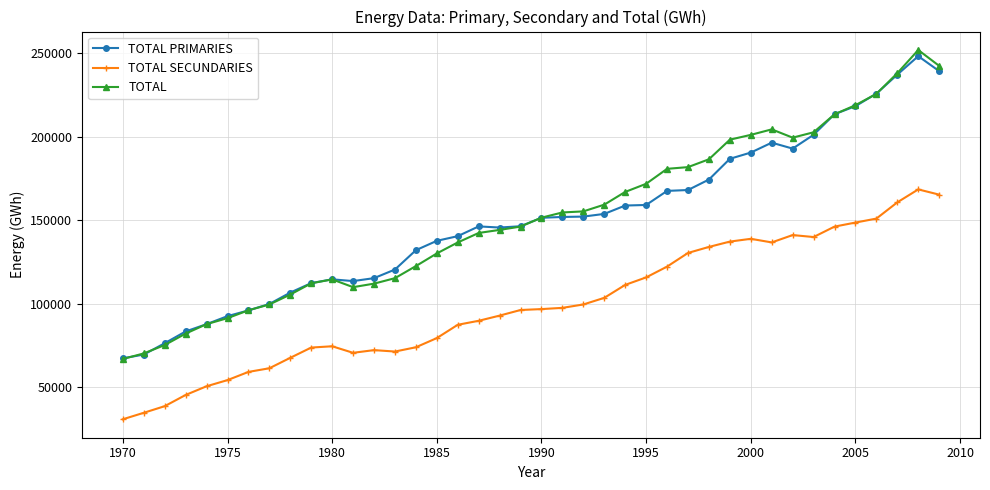

What are all the series names shown in the legend?

TOTAL PRIMARIES, TOTAL SECUNDARIES, TOTAL